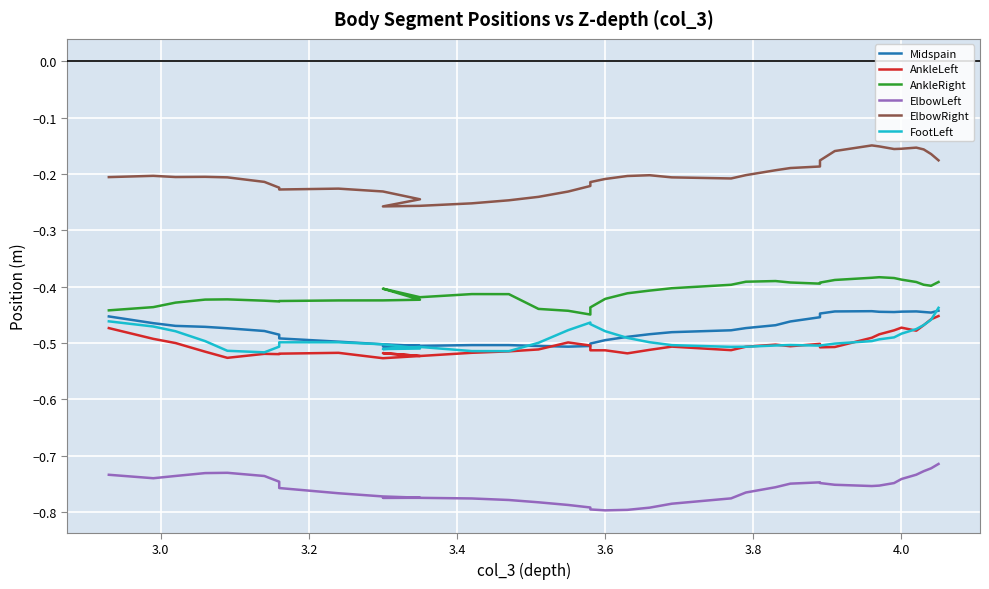

What is the difference between the maximum and minimum values in the AnkleRight series?

0.1